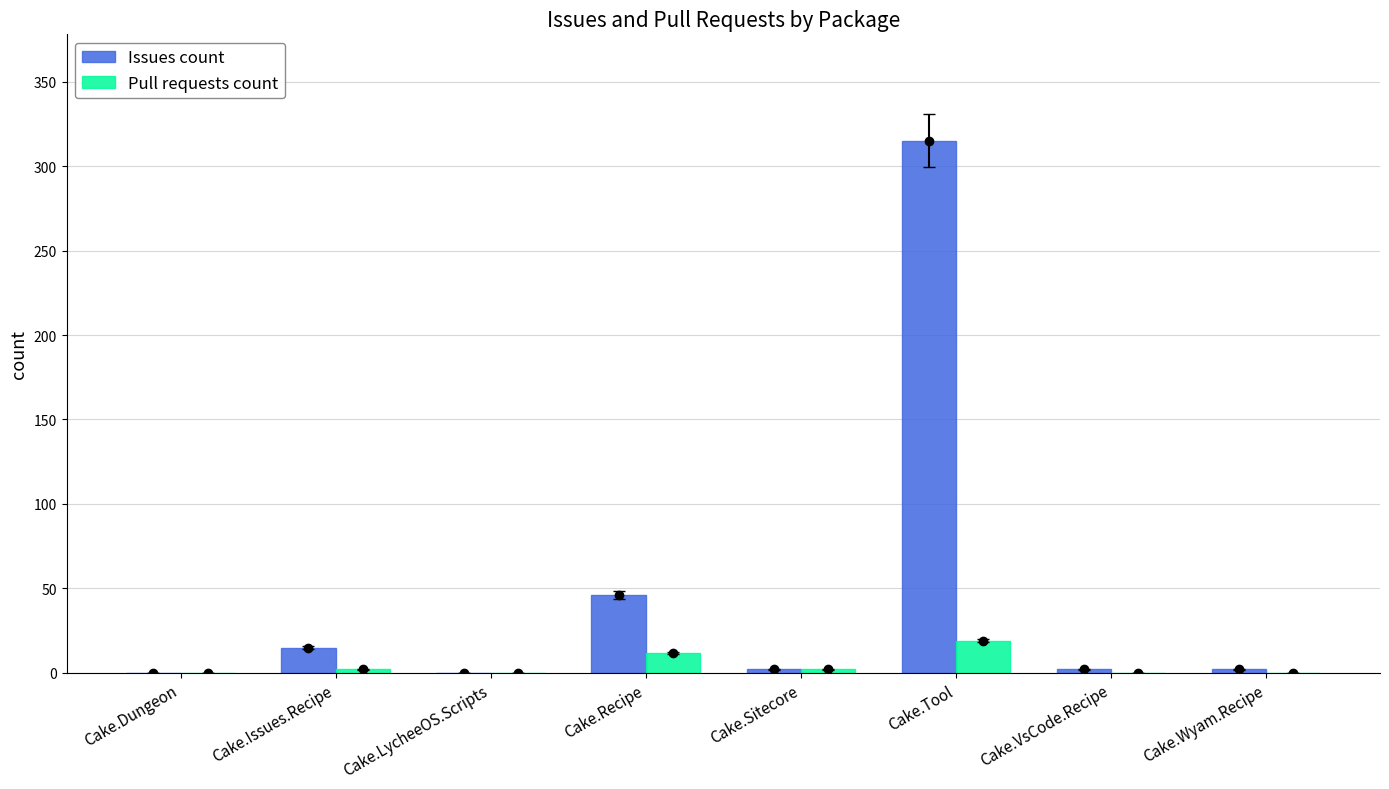

What value does the Issues count series have at Cake.Recipe?

46